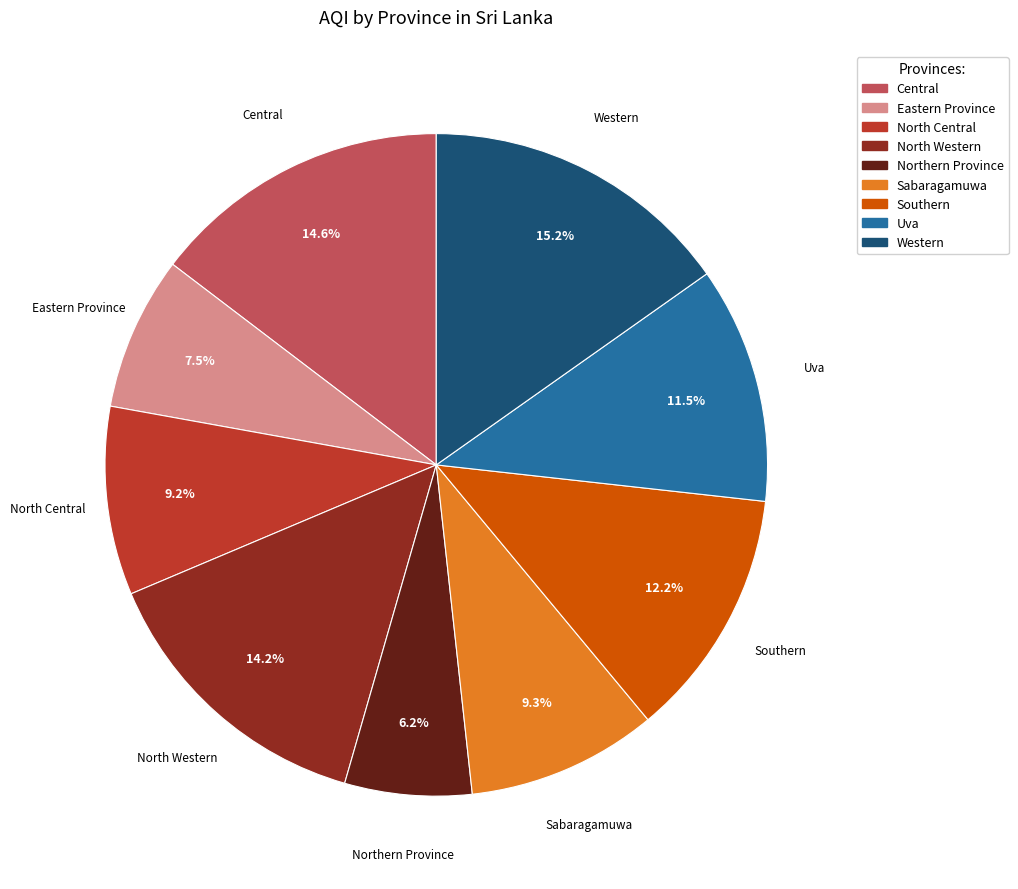

Which has a higher value, Western or Southern?

Western